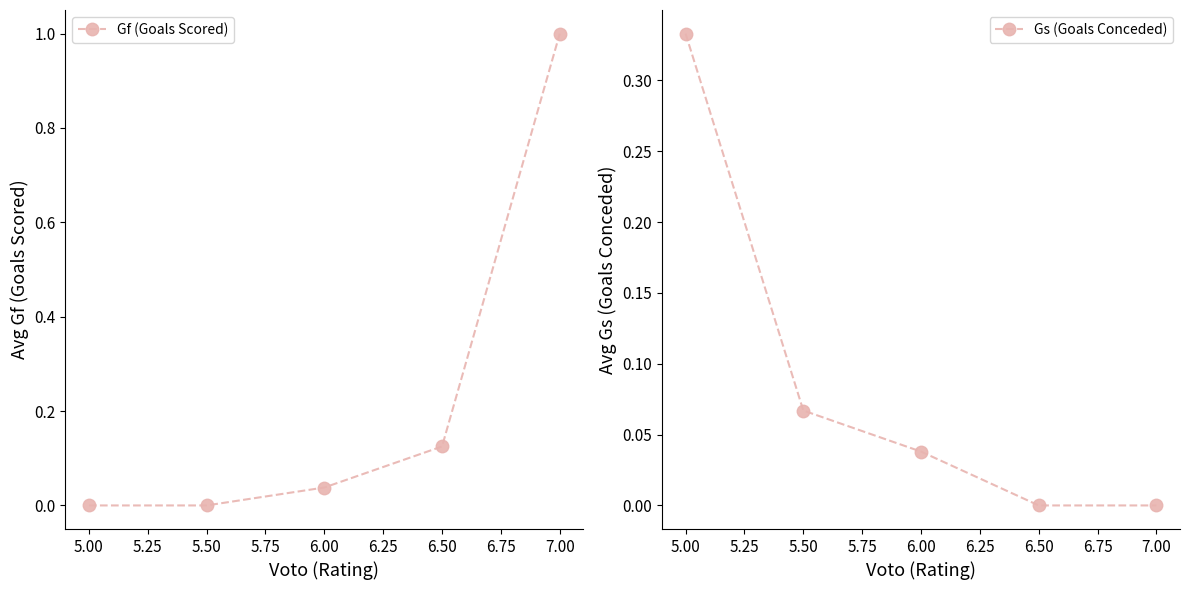

What is the average value of the Gs (Goals Conceded) series?

0.1